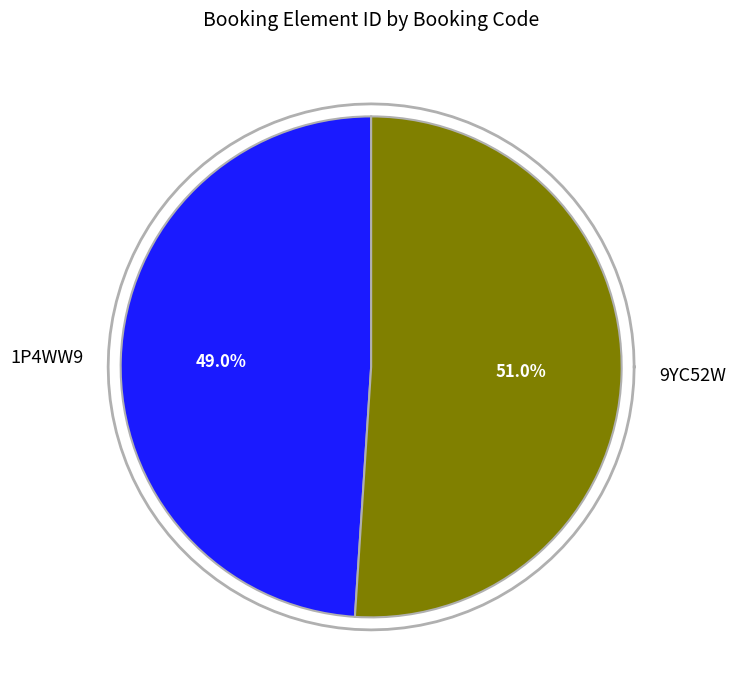

Which category accounts for the majority?

9YC52W